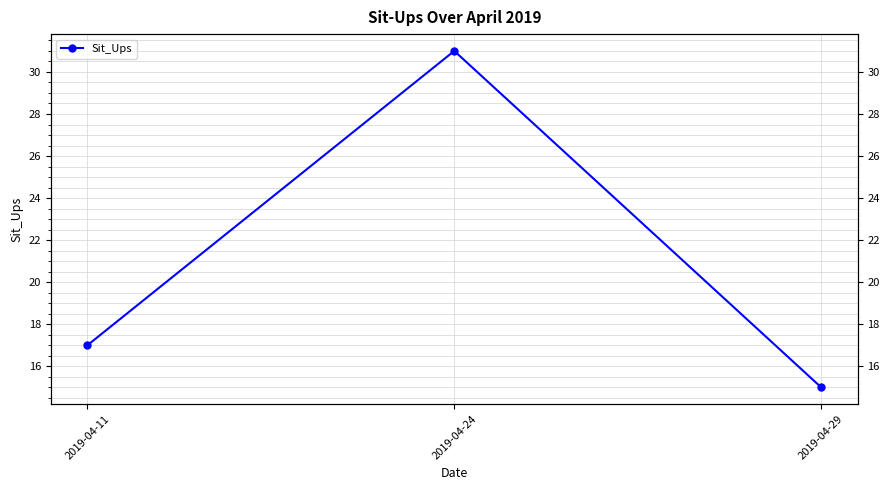

Reading right to left, what are all the values shown in this chart?

15	31	17